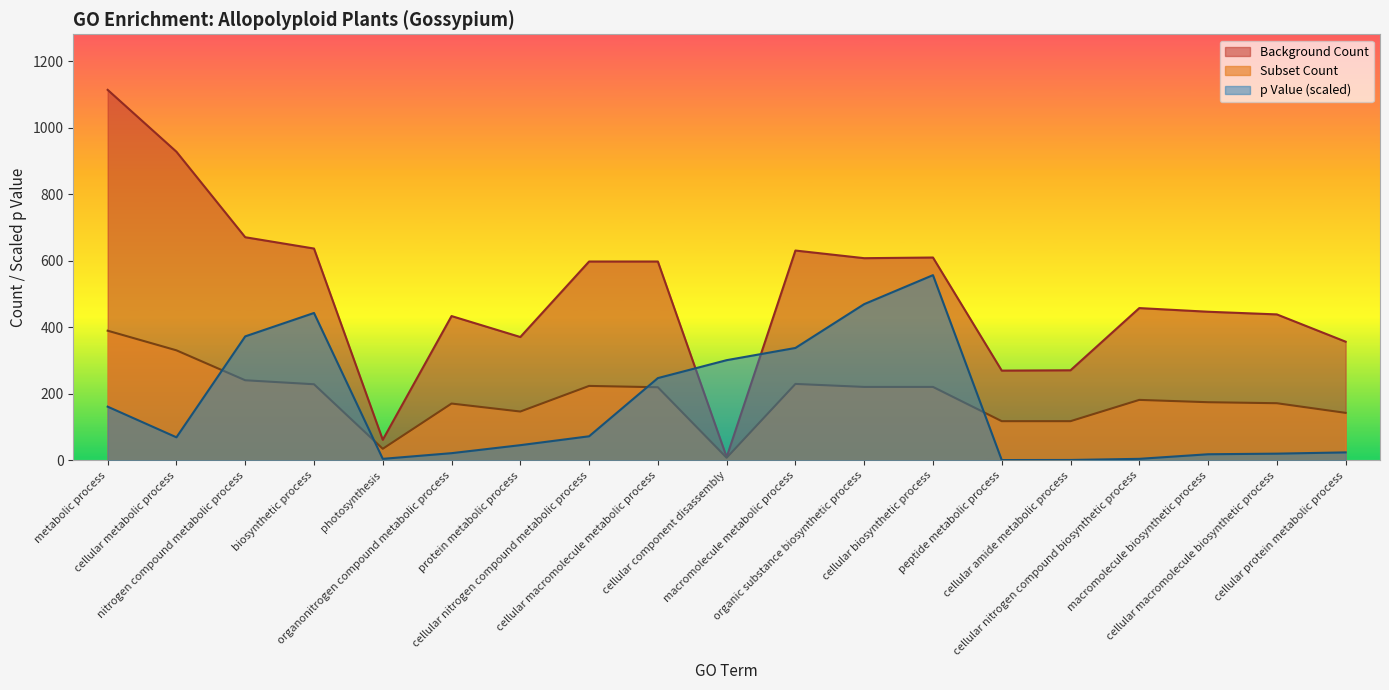

At which label does Background Count first exceed 458?

metabolic process